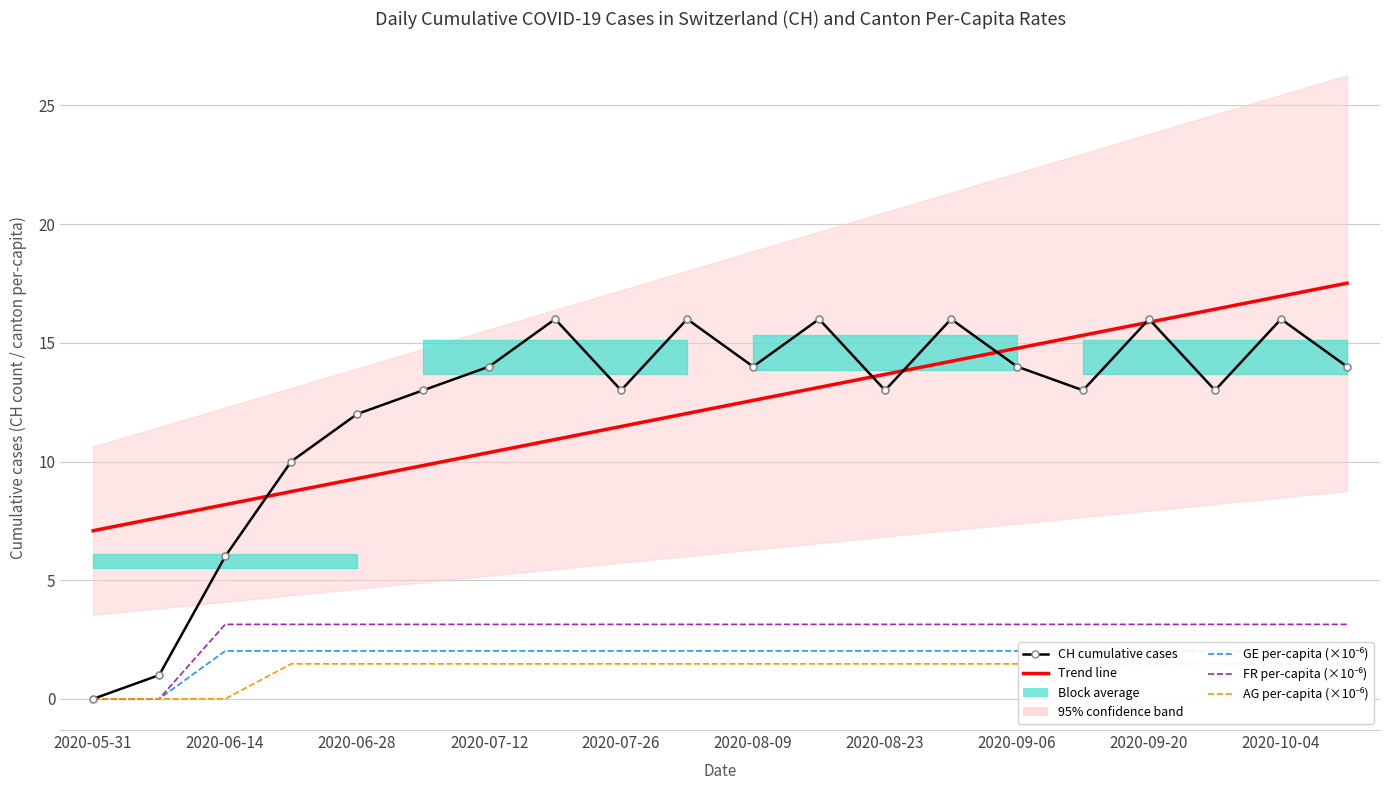

What is the value of the CH cumulative cases point at the 13th from the left?

13.0